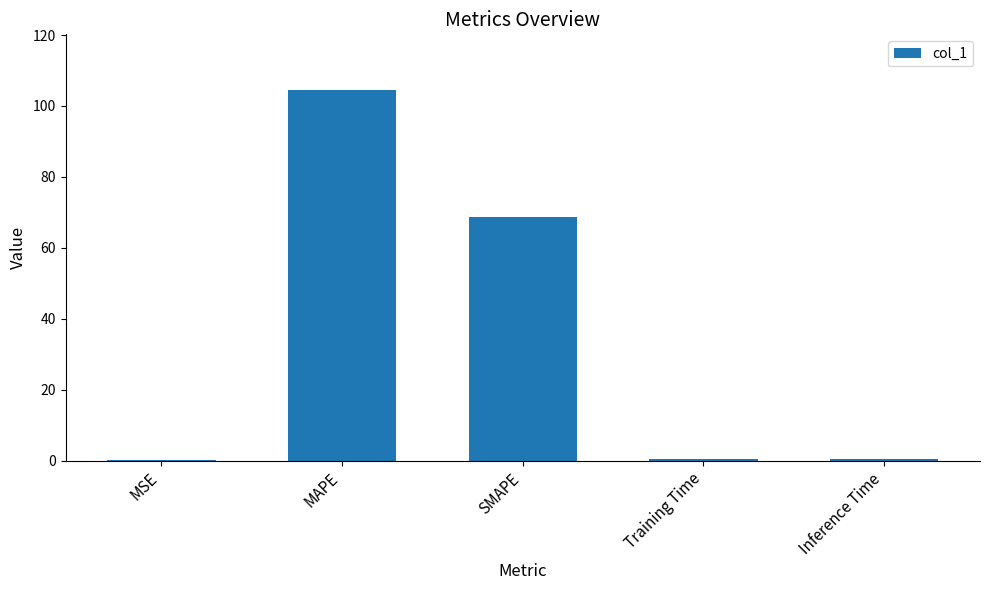

What is the sum of all values?

174.2